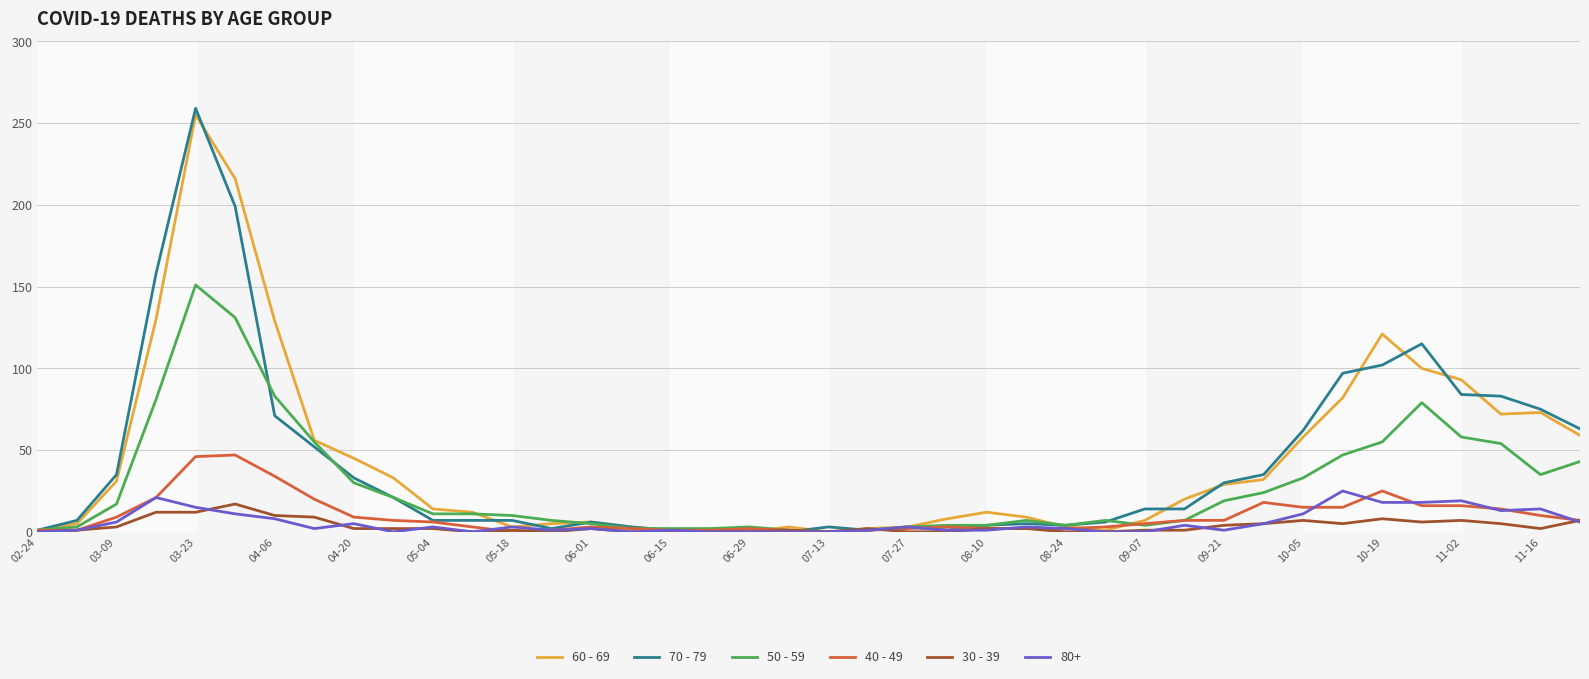

What is the sum of all 50 - 59 values?

1115